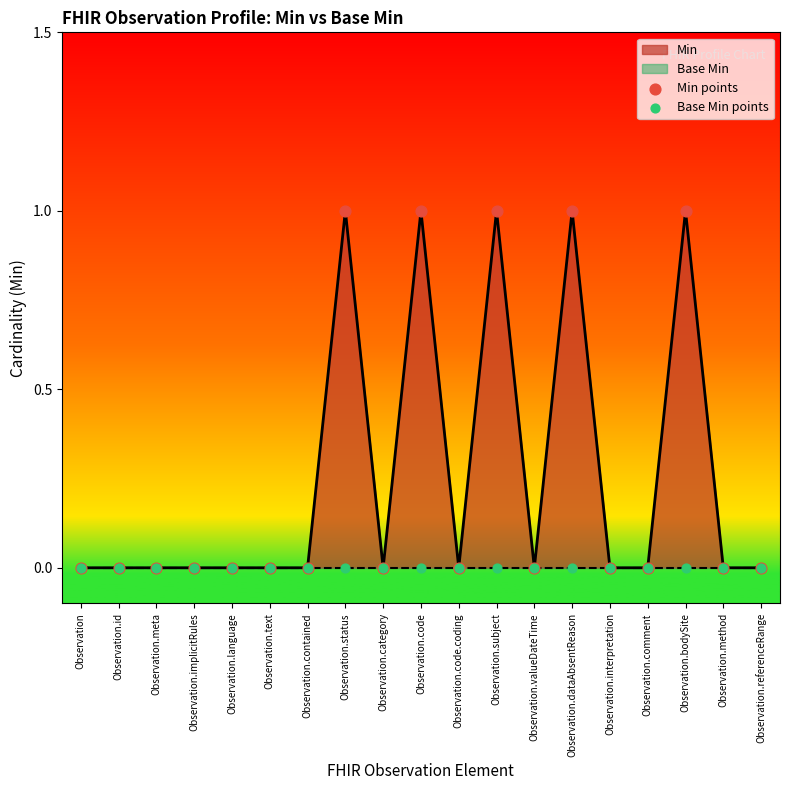

Which series reaches the minimum Y coordinate?

Min points